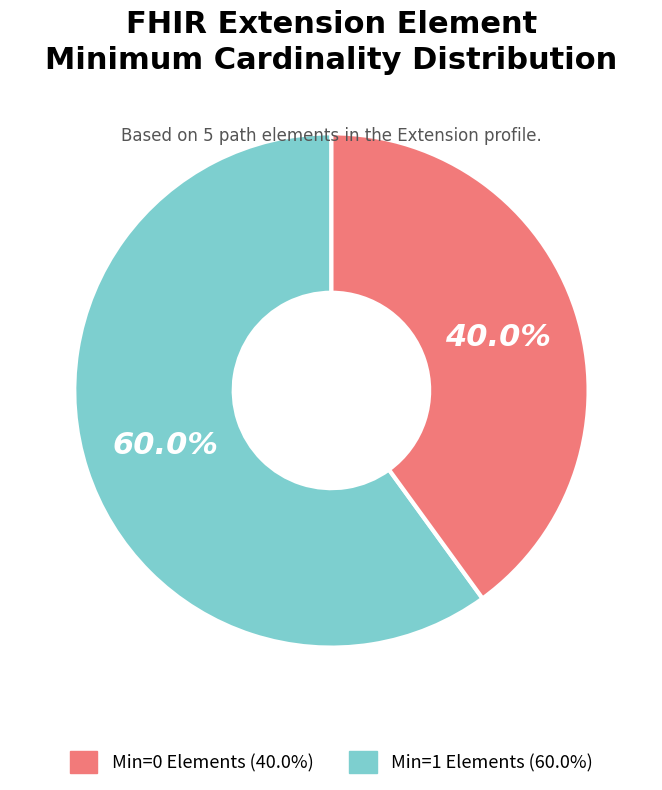

Does any single category account for the majority?

Yes